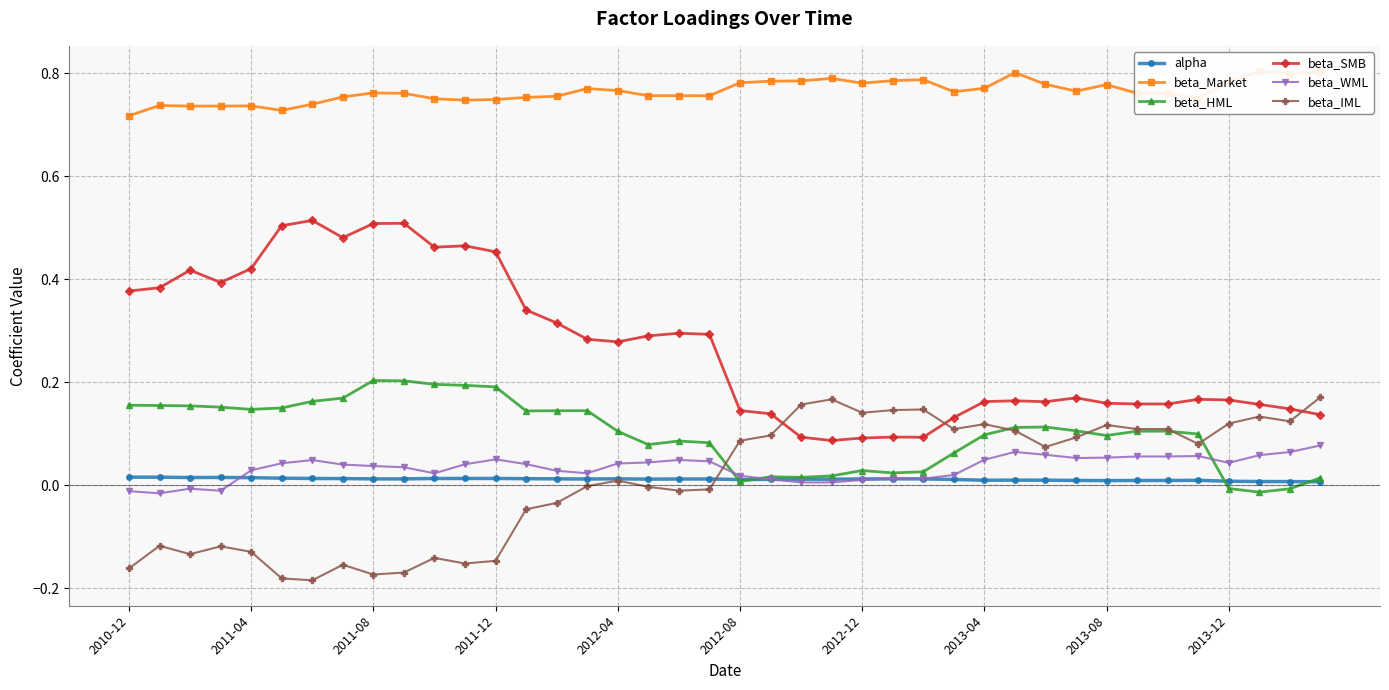

What is the value of the beta_SMB point at the 14th from the left?

0.3